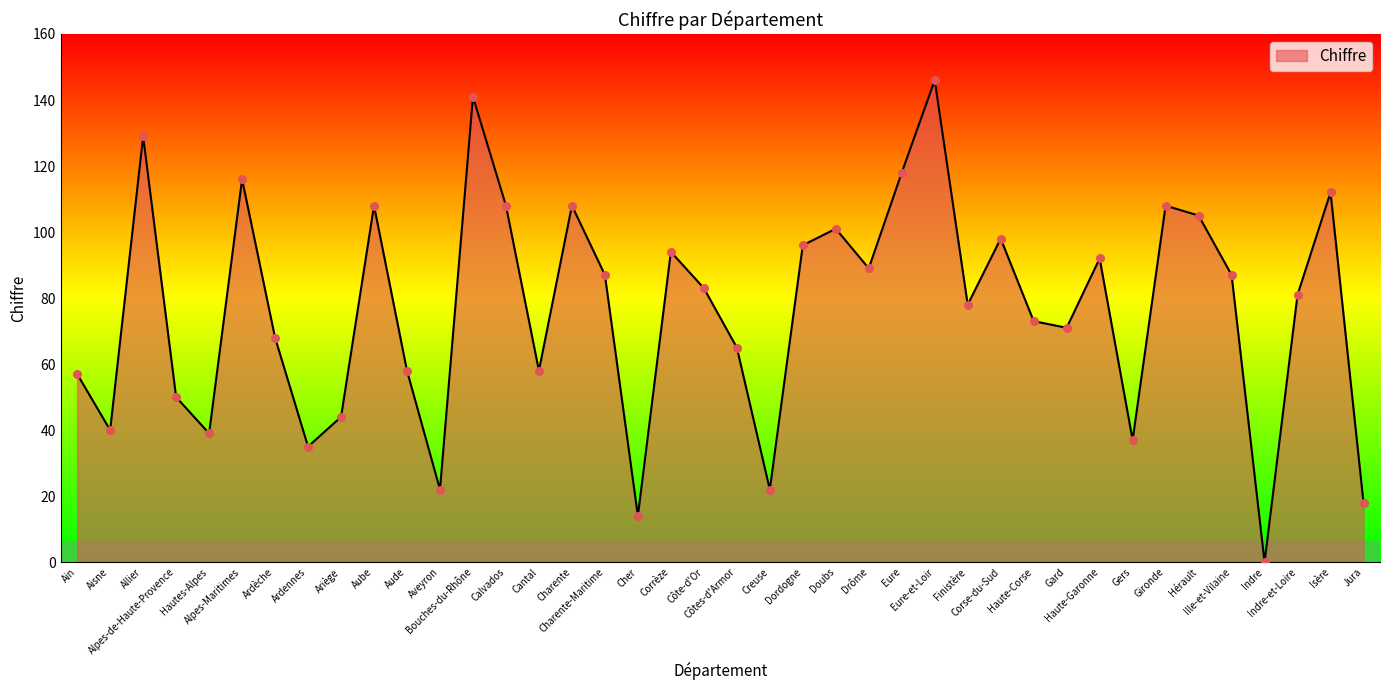

What is the change in value from Côtes-d'Armor to Ille-et-Vilaine?

+22